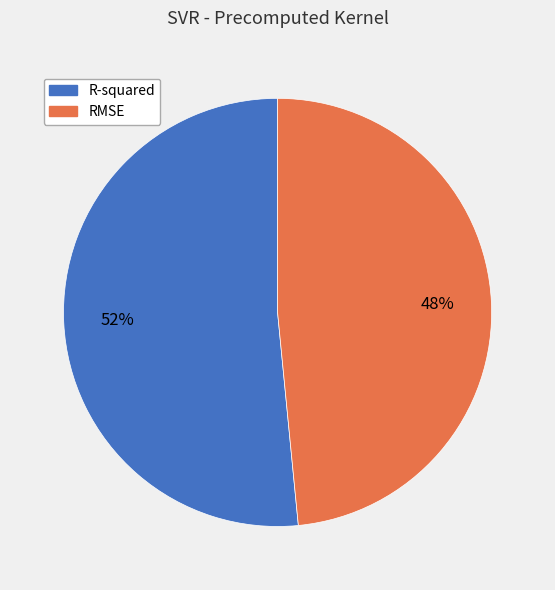

Which category accounts for the majority?

R-squared